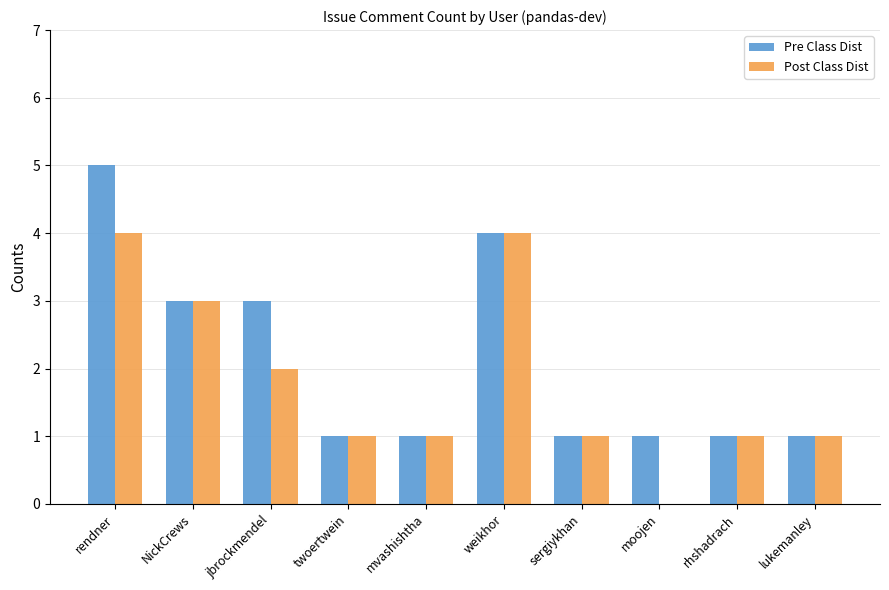

What is the greatest value displayed?

5